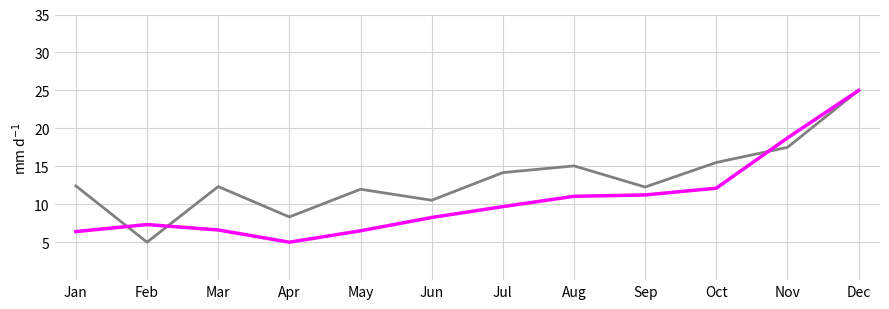

What is the total value across all series at Jun?

18.8